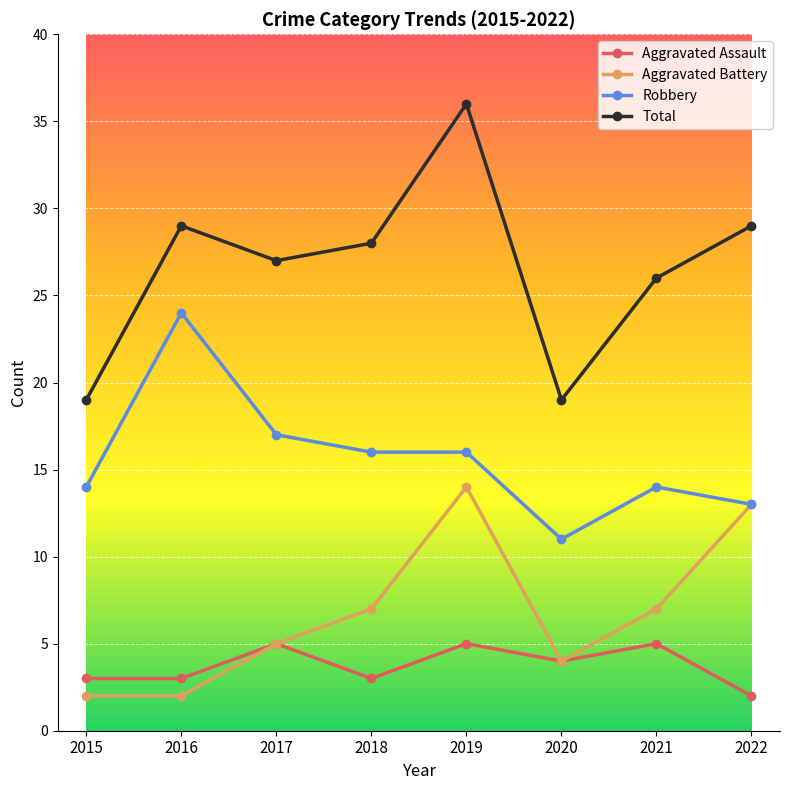

What is the difference between the Aggravated Battery values at 2017 and 2022?

8